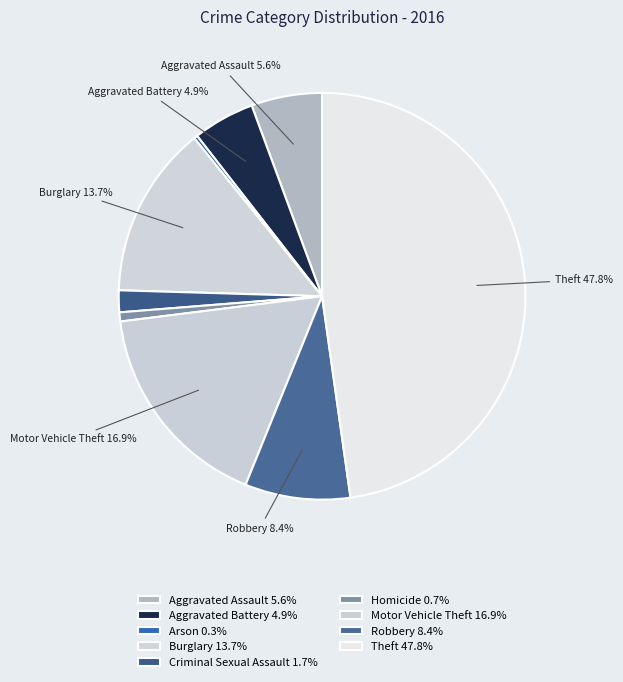

Is it true that Robbery is 3% of the pie?

False